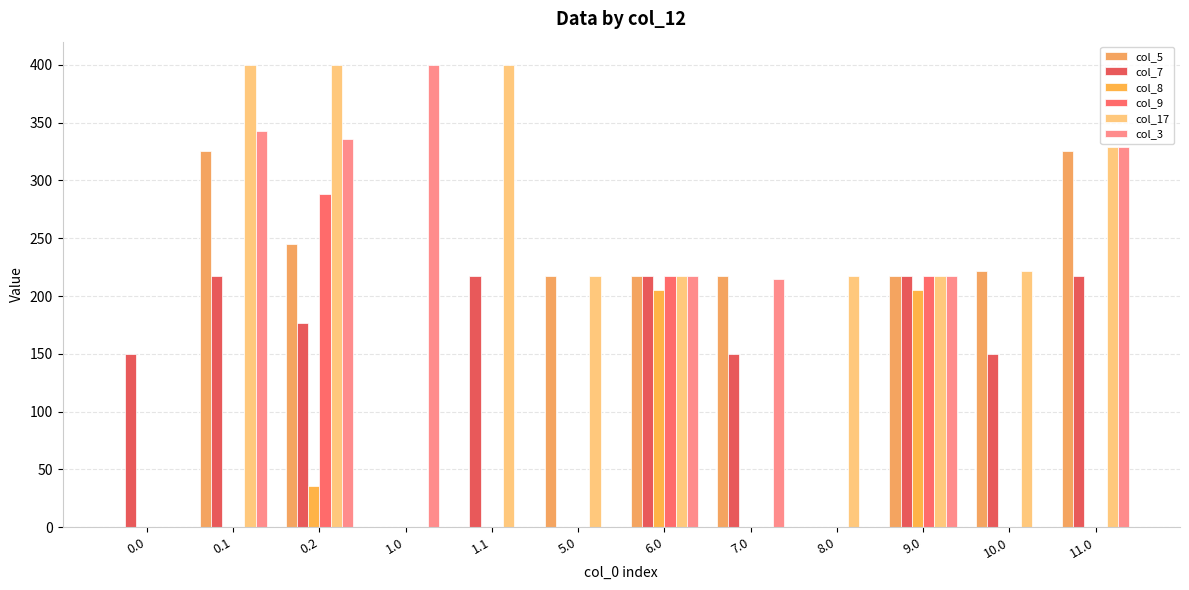

What is the difference between the col_17 values at 10.0 and 0.2?

178.0